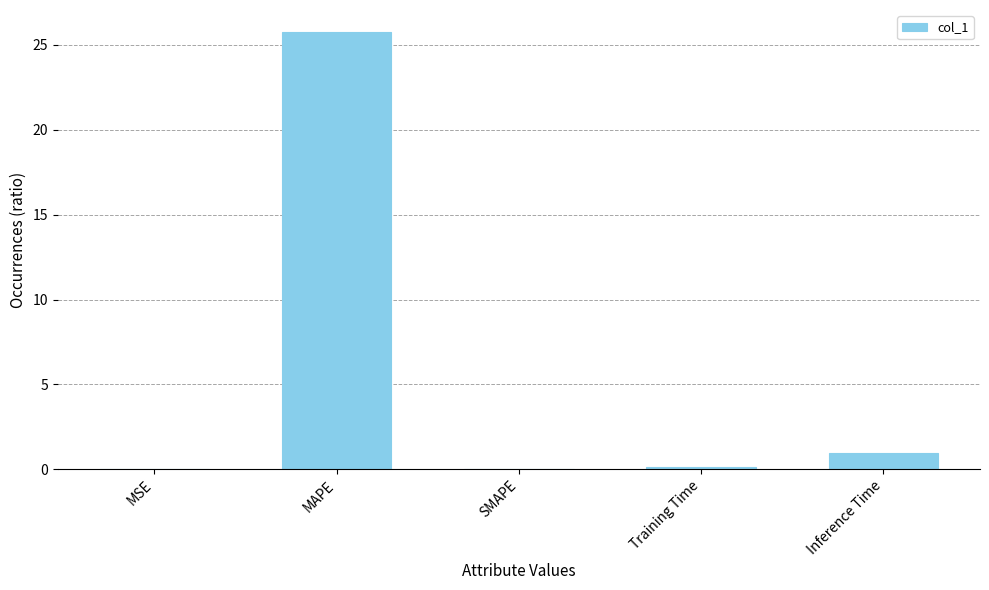

The value at MAPE is 33.9. True or false?

False